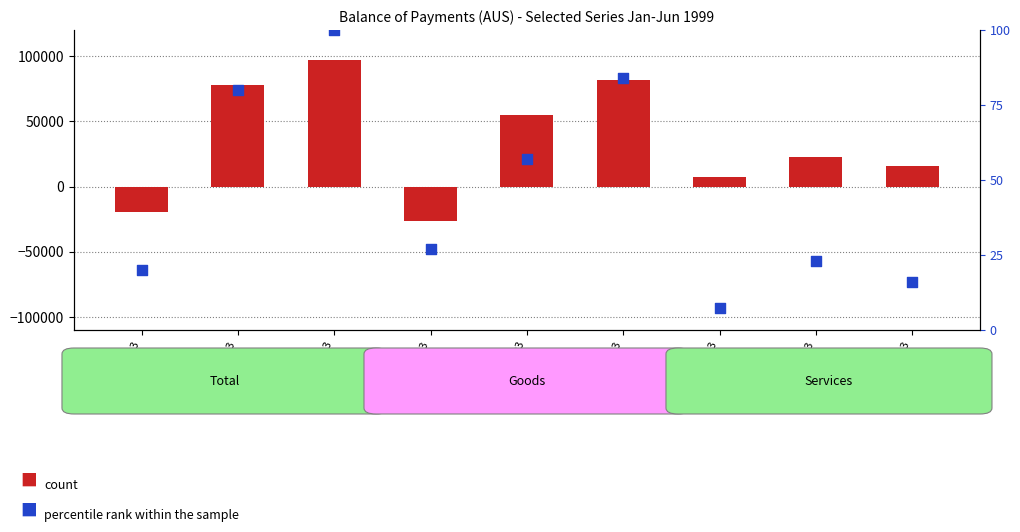

At which category is the sum across all series the highest?

ATOTIMBOP3